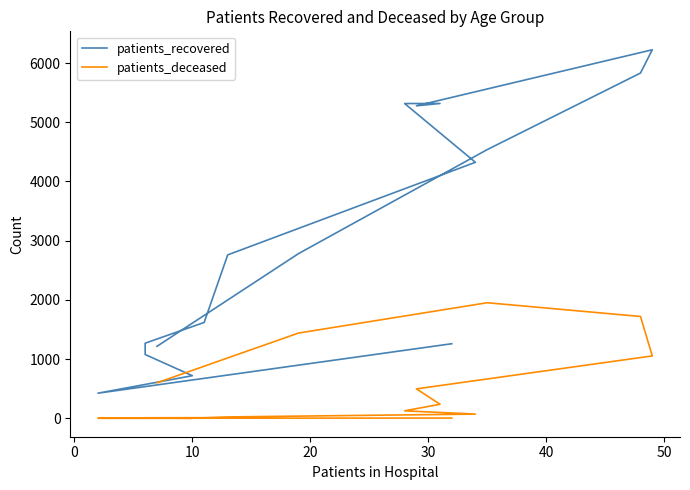

In patients_deceased, how many points are lower than both neighbors (excluding endpoints)?

1